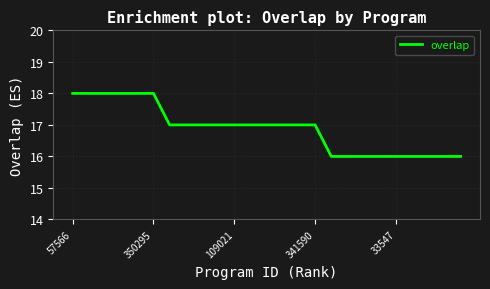

What is the greatest value displayed?

18